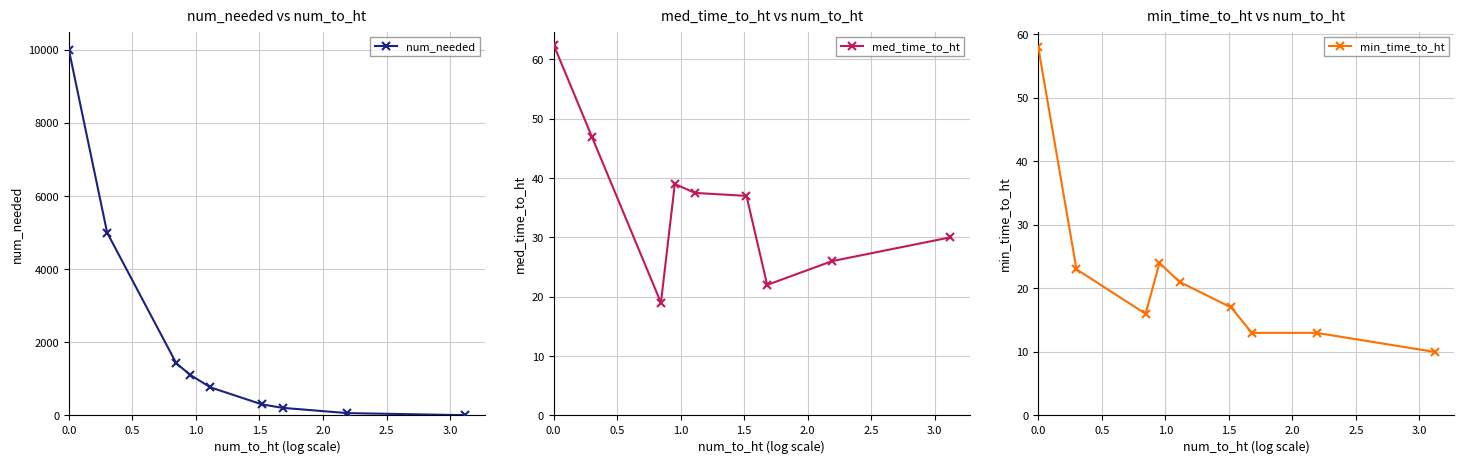

In med_time_to_ht, how many points are lower than both neighbors (excluding endpoints)?

2